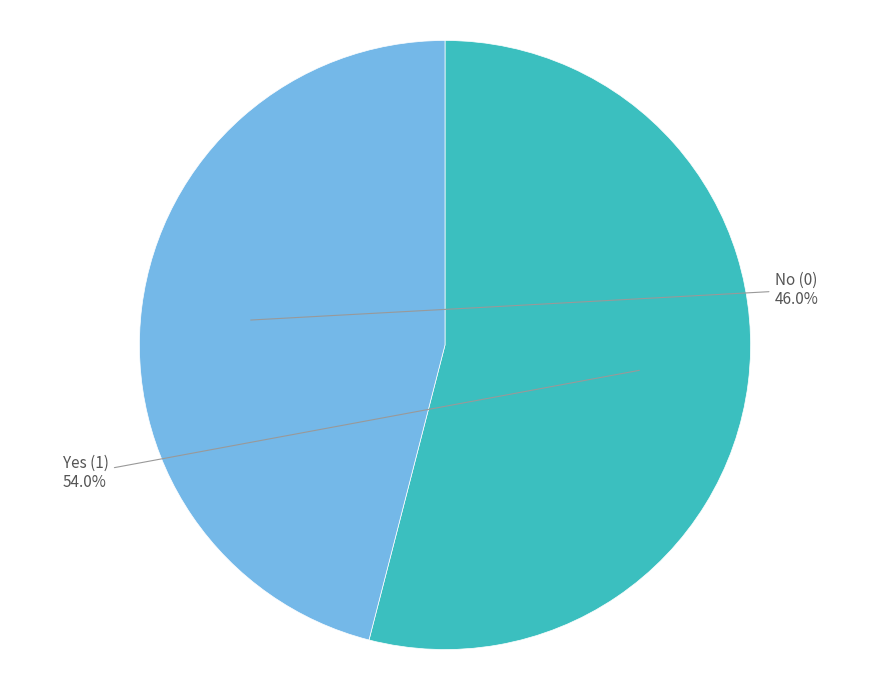

Is there any slice that represents more than half of the pie?

Yes